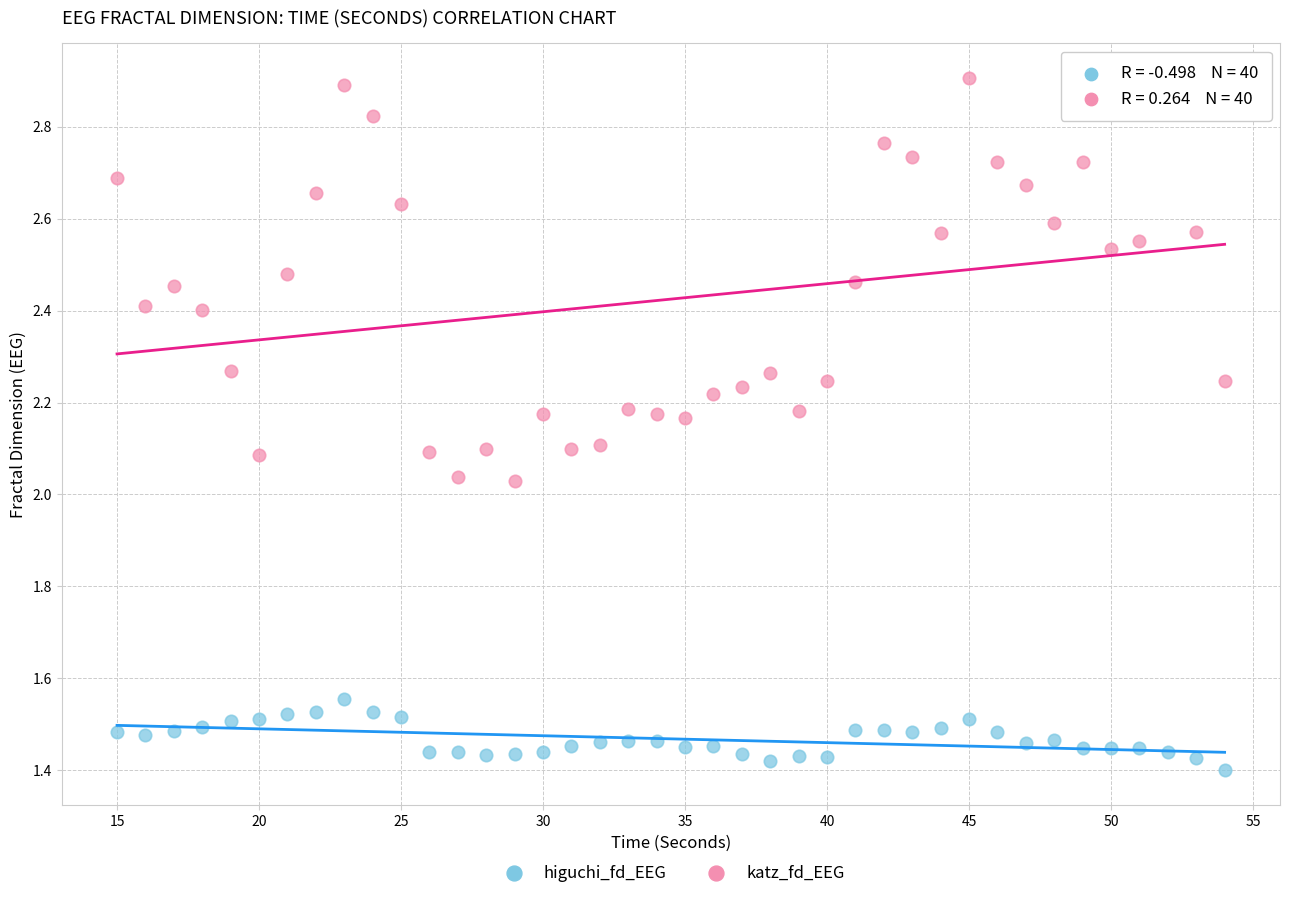

Which series contains the highest Y value?

katz_fd_EEG